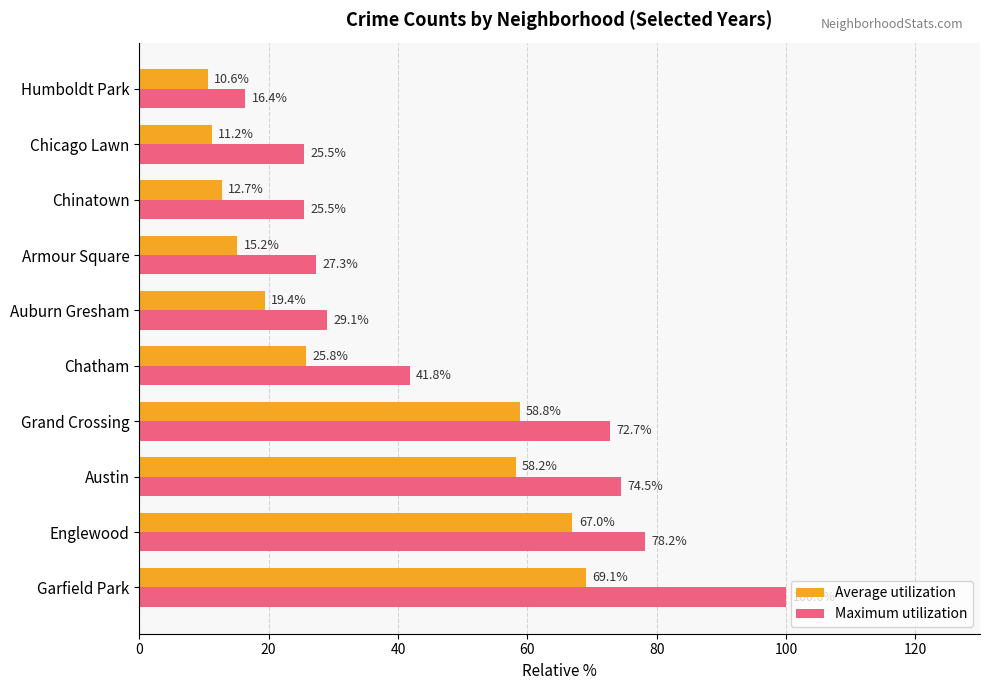

How many distinct data groups are displayed?

2